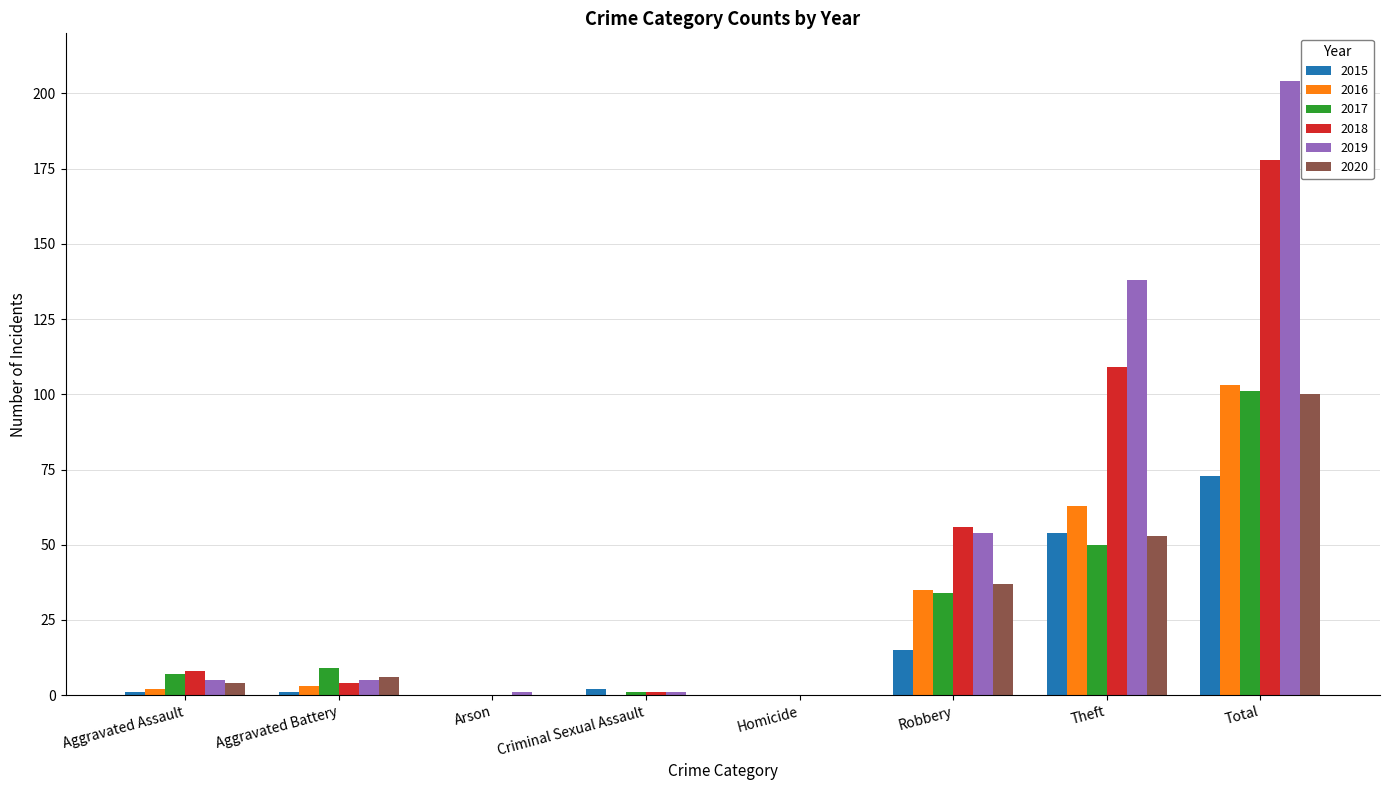

Is the value of 2020 at Total greater than the value of 2015 at Aggravated Assault?

Yes